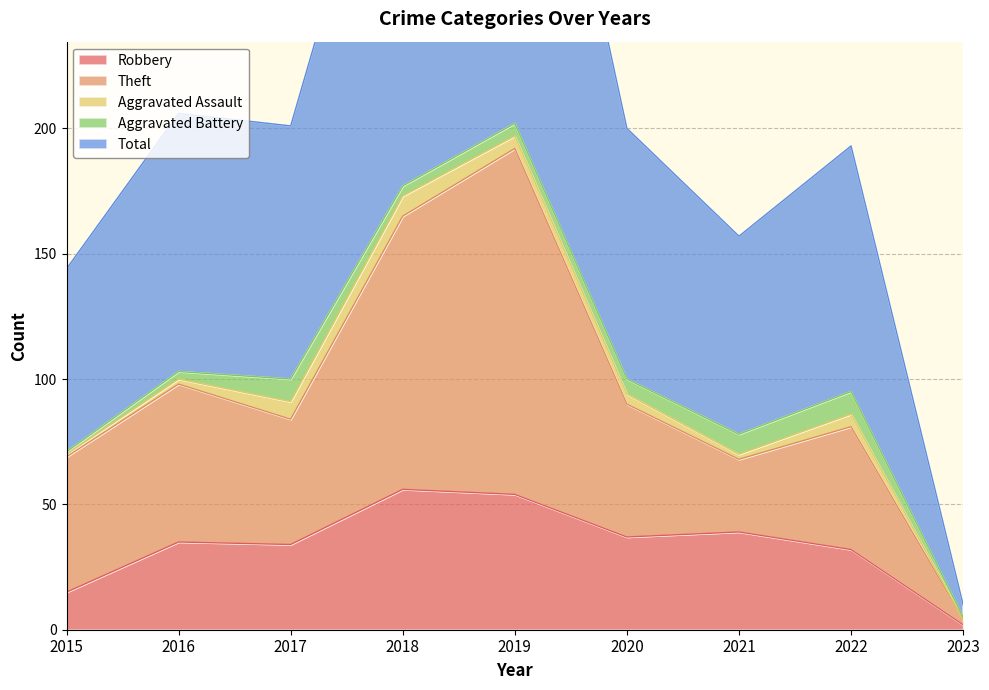

Which has a higher value, 2018 or 2016?

2018